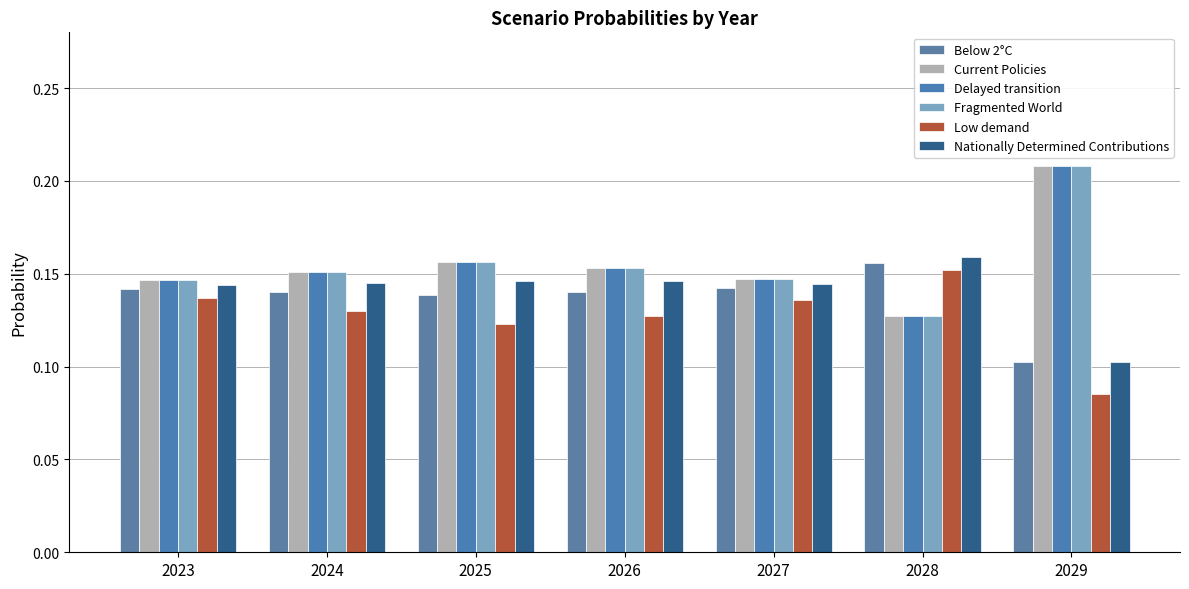

How many bars are there in each group?

6